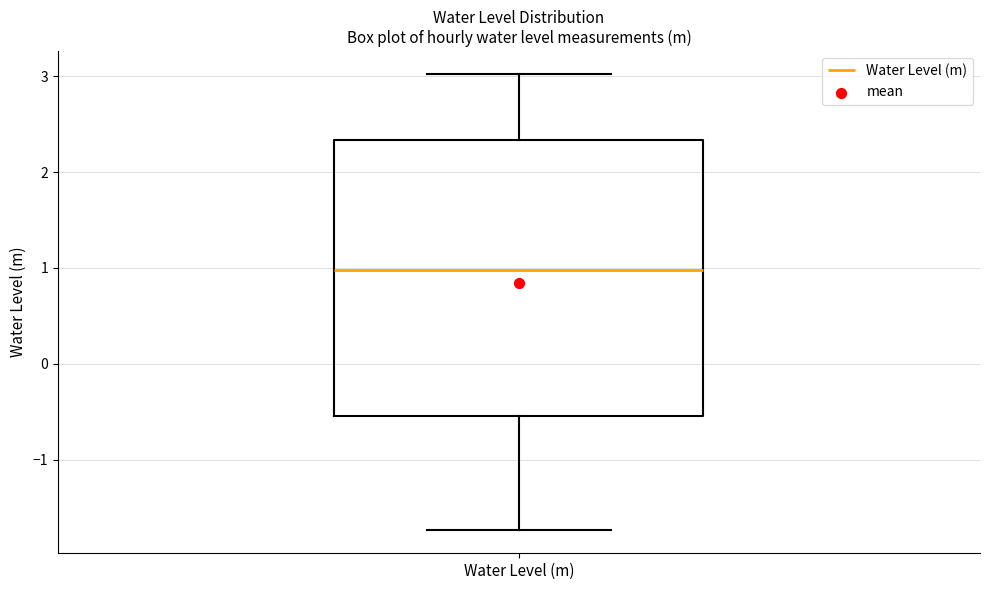

Where does the upper whisker of the box for Water Level (m) end on the y-axis? The values are not printed on the chart, so give them approximately, as read against the axis.

3.0